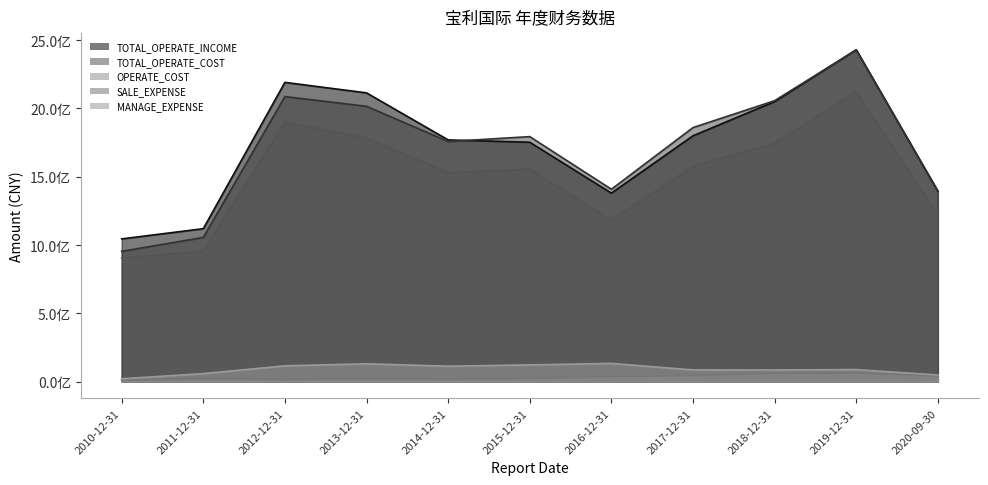

True or false: SALE_EXPENSE and OPERATE_COST cross at least once.

False